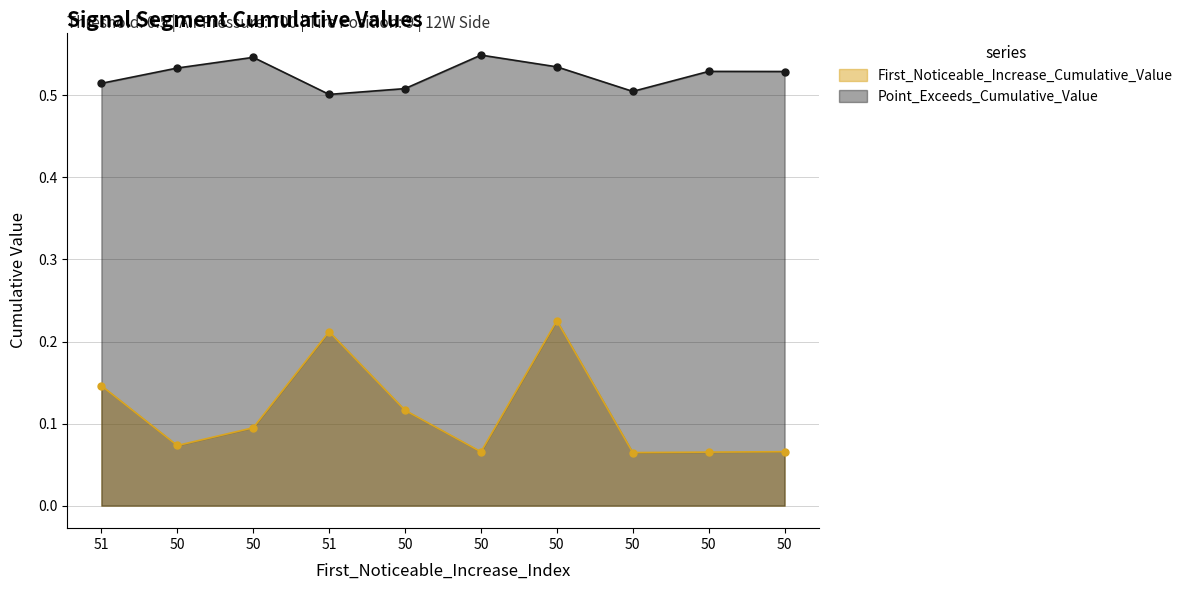

How many series are shown in this chart?

2